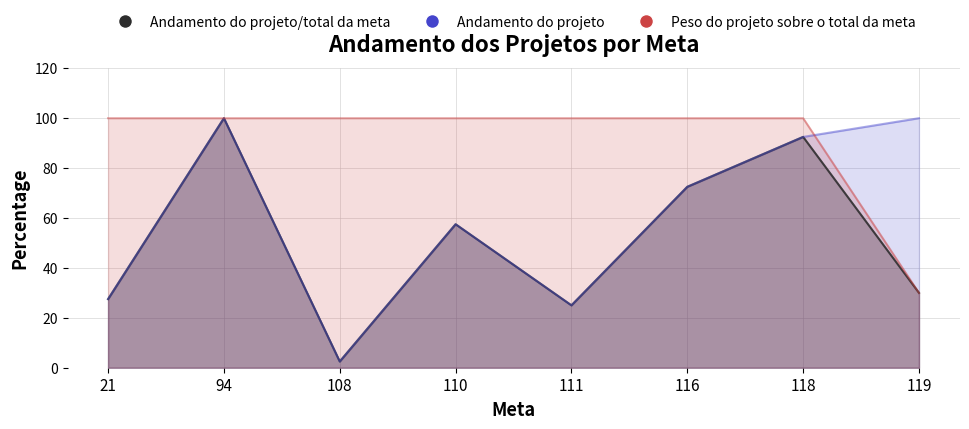

At which category is the sum across all series the highest?

94